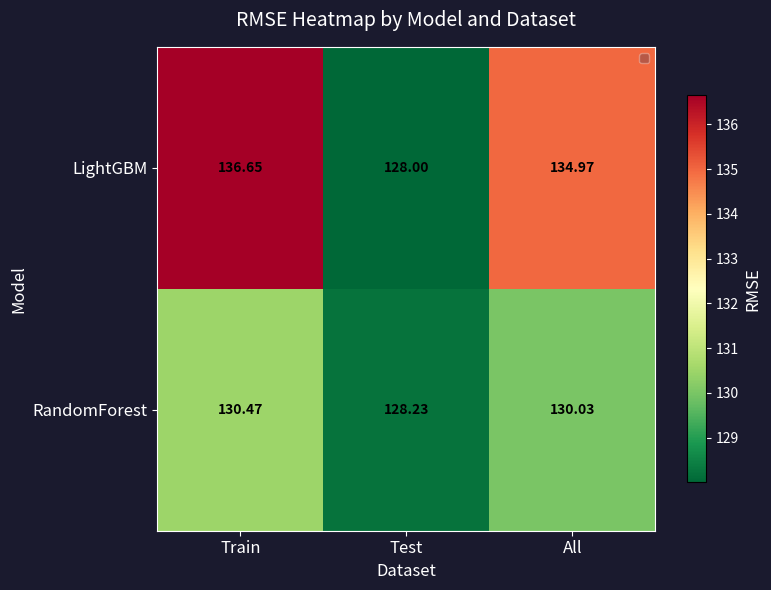

At which label does RandomForest reach its peak?

Train